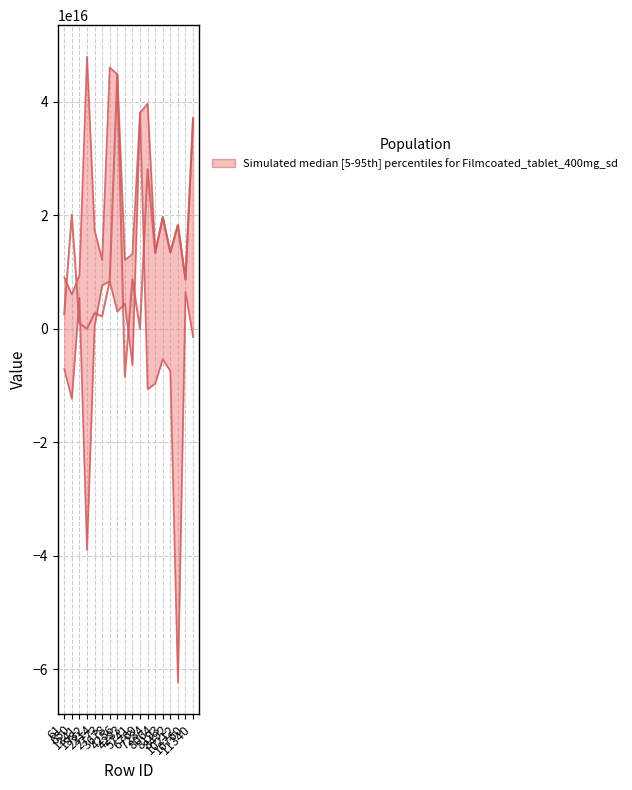

Count the number of categories in the chart.

18